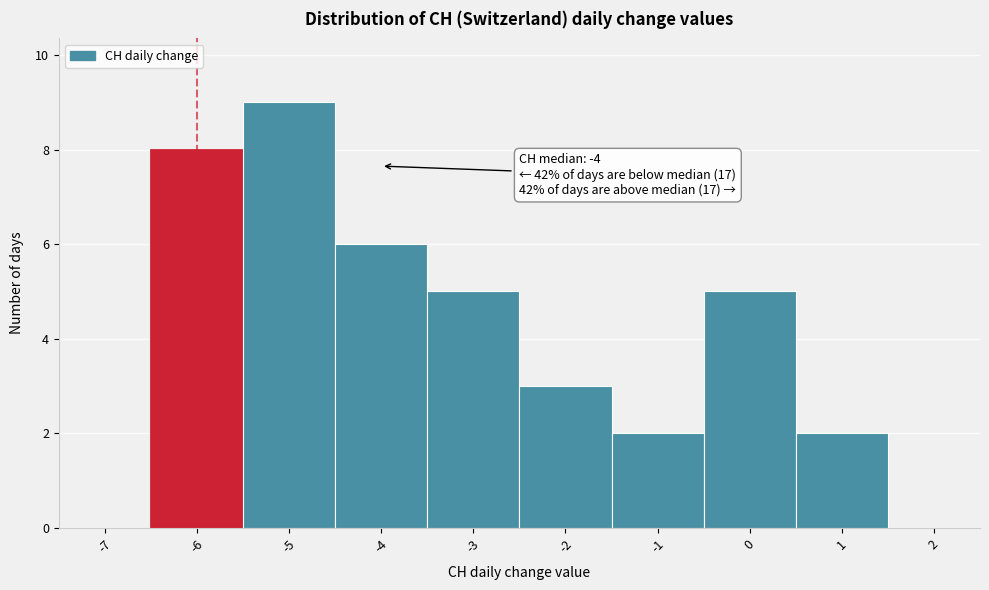

Which range on the x-axis has the tallest bar?

-5.5 to -4.5